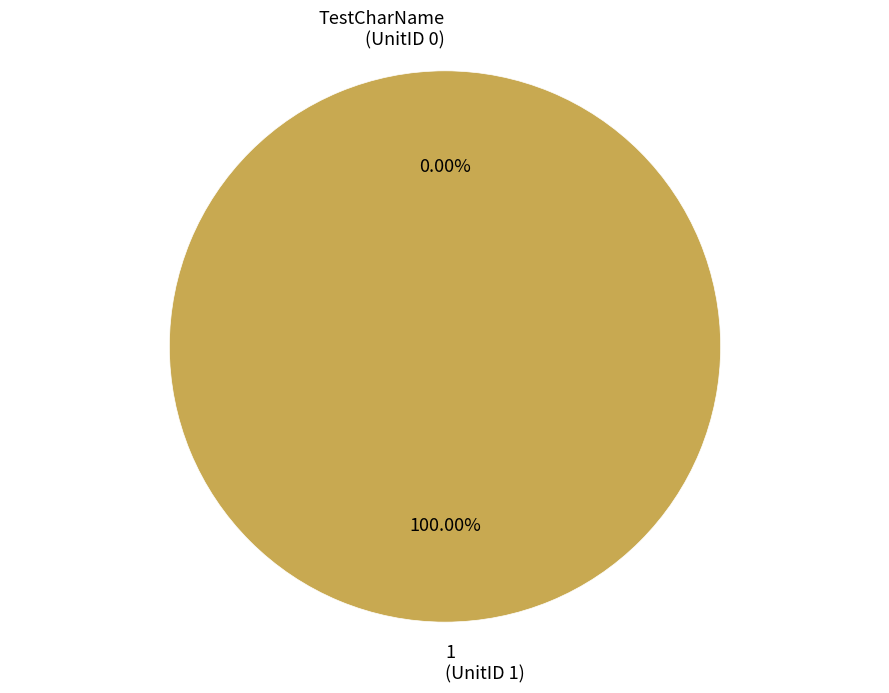

Rank the categories by value from highest to lowest.

1 (UnitID 1), TestCharName (UnitID 0)